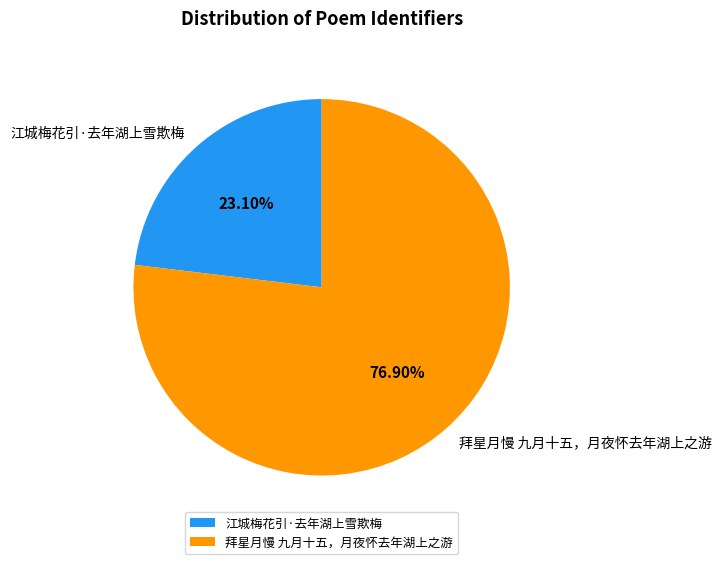

What percentage is the 江城梅花引·去年湖上雪欺梅 slice, to the nearest percent?

23%